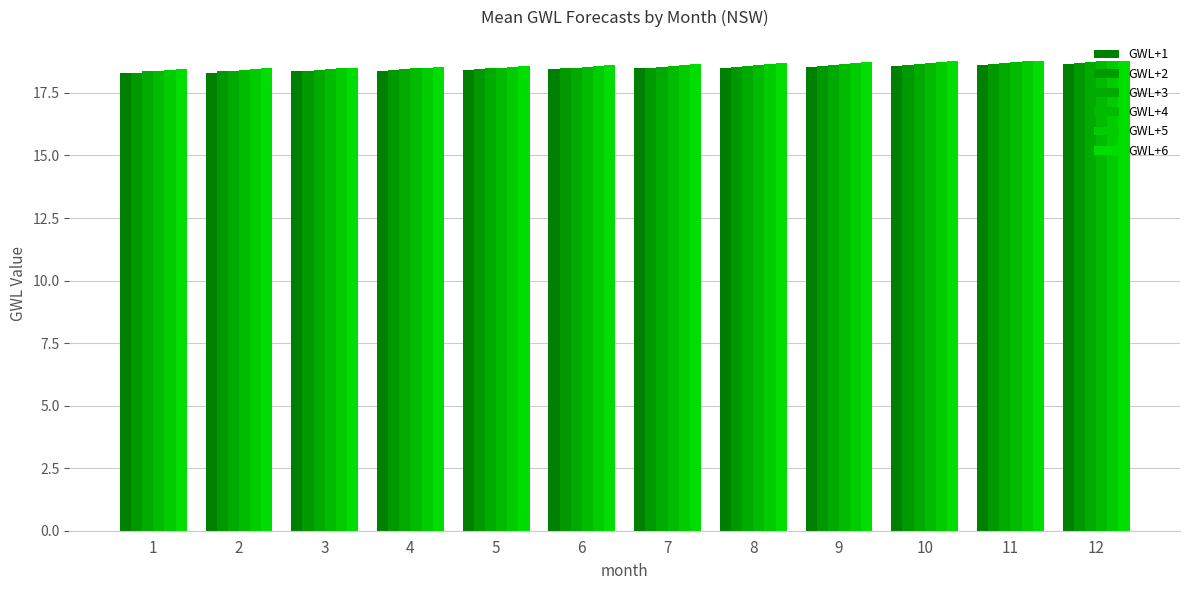

What are all the series names shown in the legend?

GWL+1, GWL+2, GWL+3, GWL+4, GWL+5, GWL+6